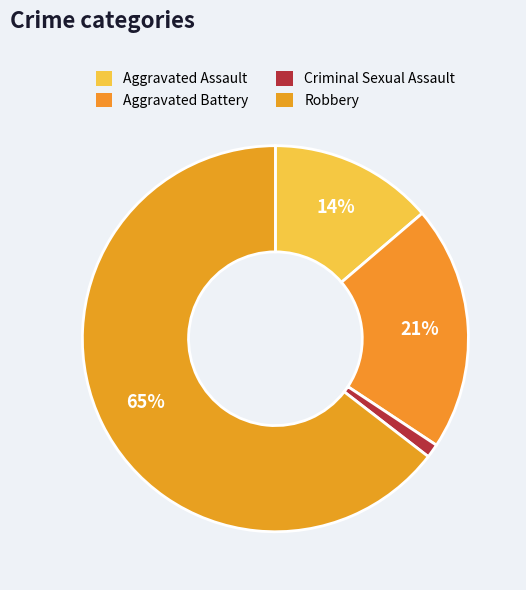

True or false: Robbery accounts for 75% of the total.

False